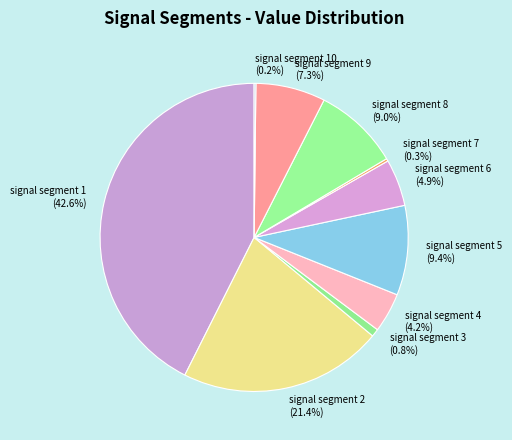

Does any single category account for the majority?

No